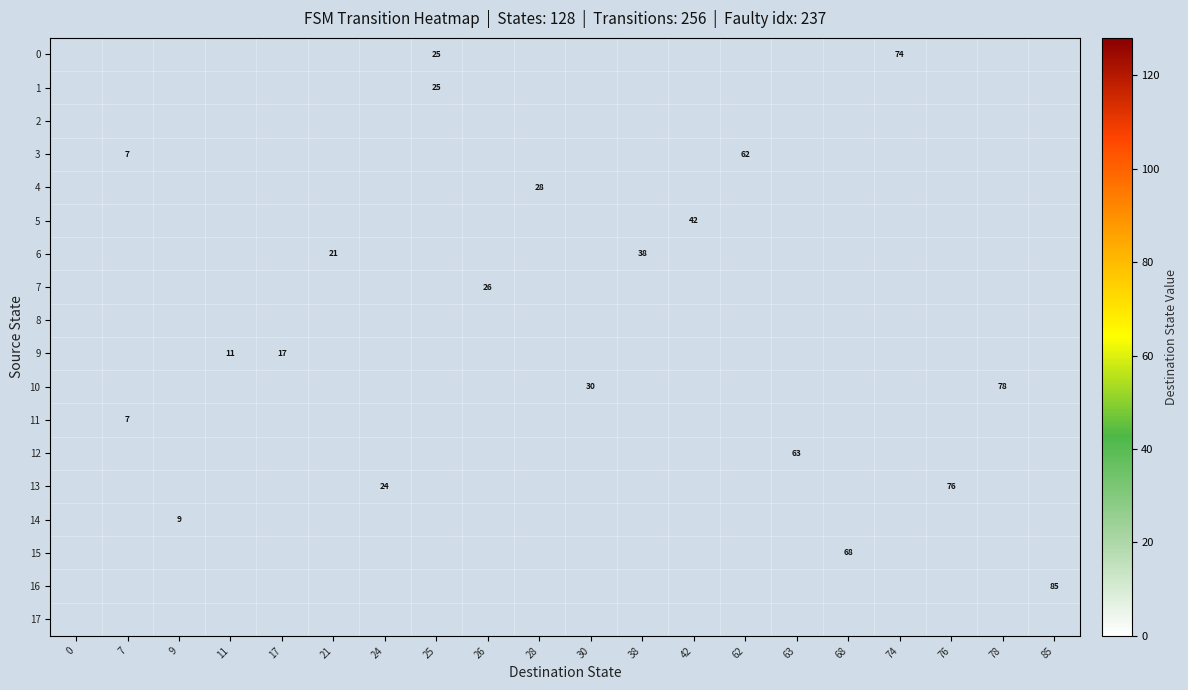

The value of 14 at 9 is 9.0. True or false?

True